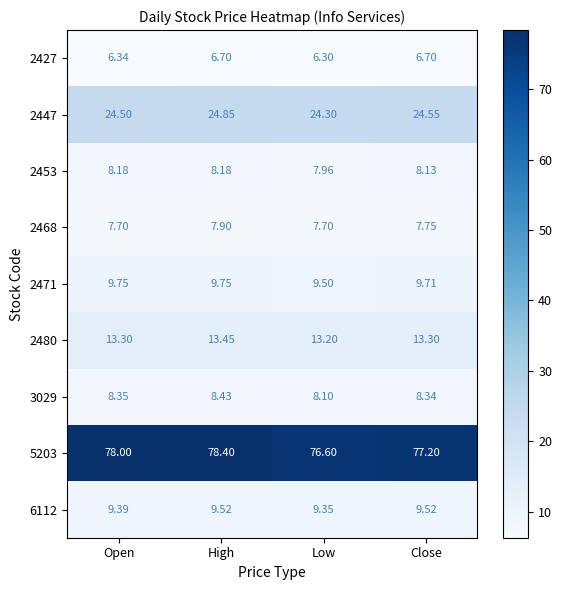

Which series has the widest spread of values?

5203